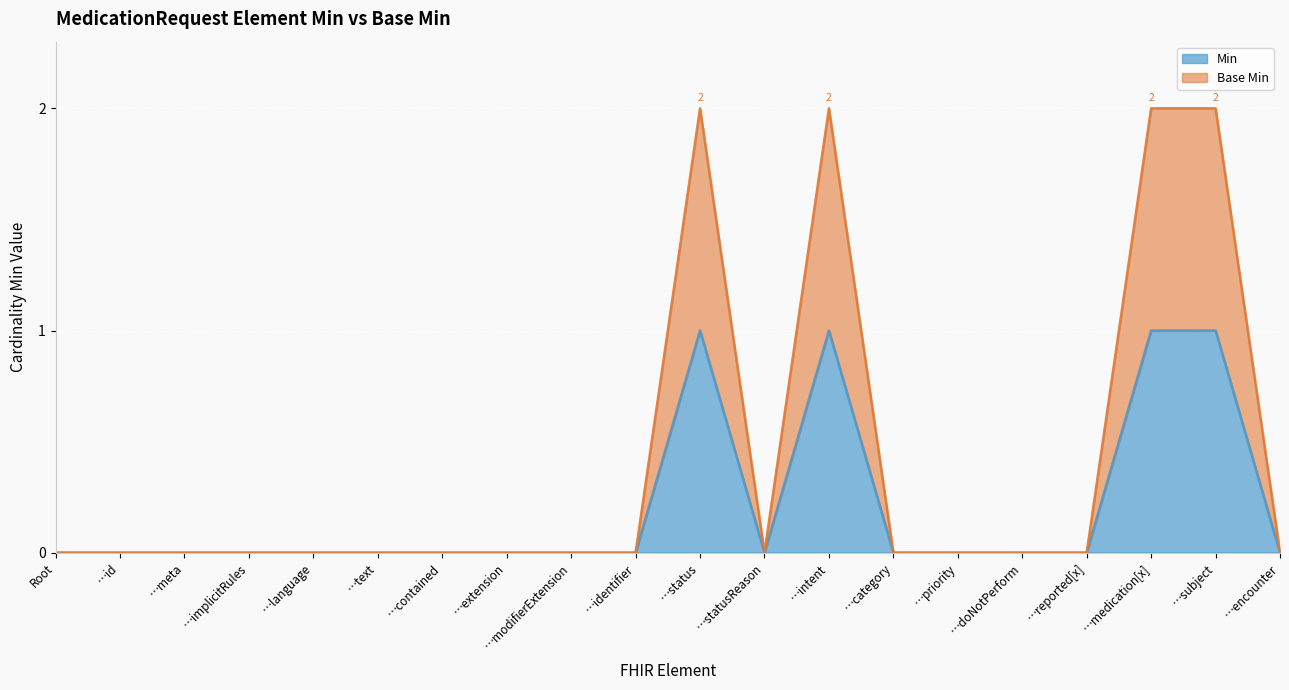

True or false: Base Min and Min intersect in this chart.

False